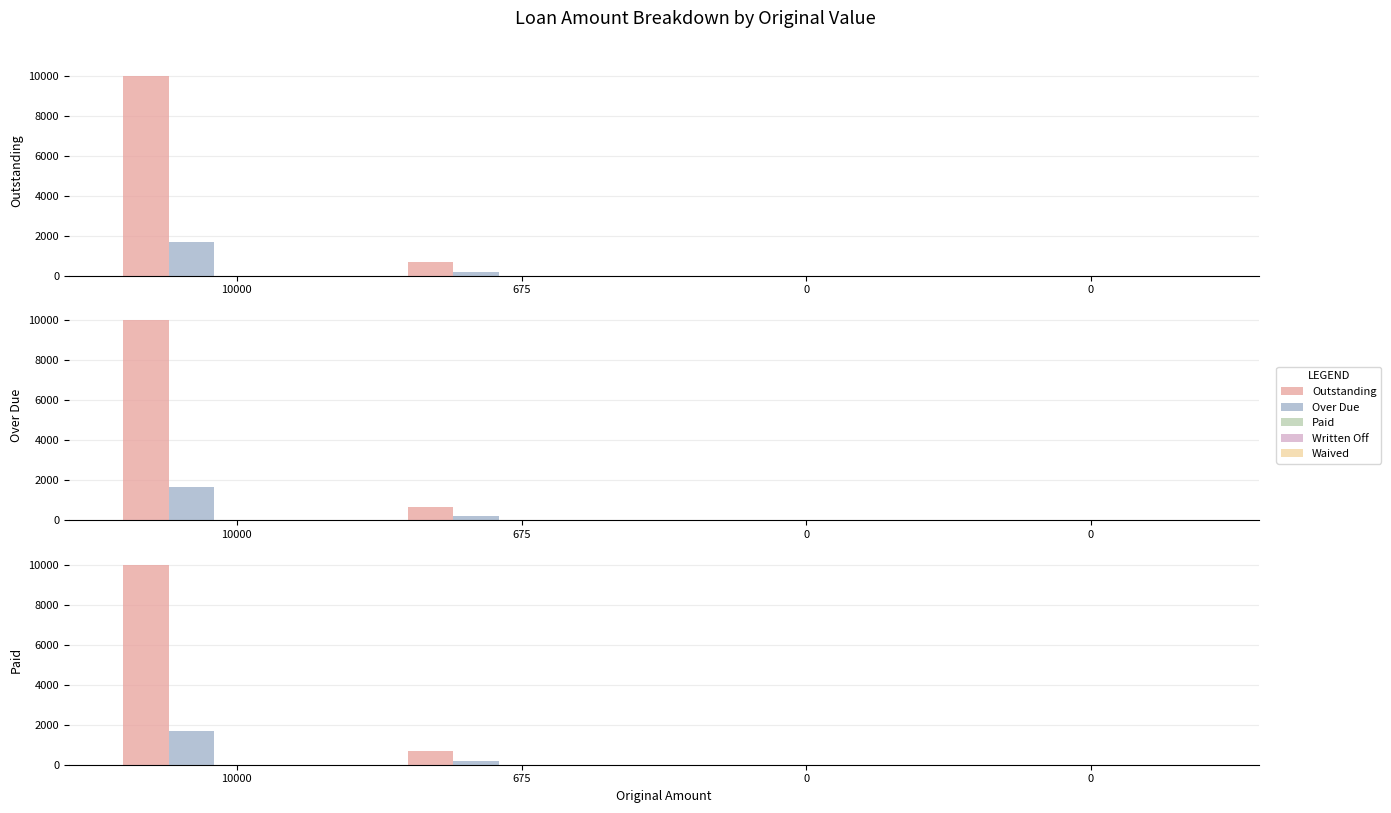

Which category has the lowest value in the Waived series?

10000